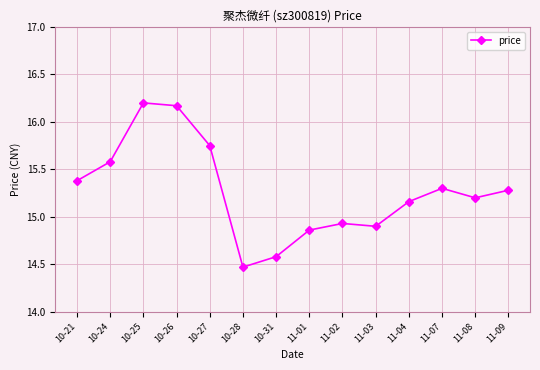

At which category does the chart reach its peak across all series?

10-25